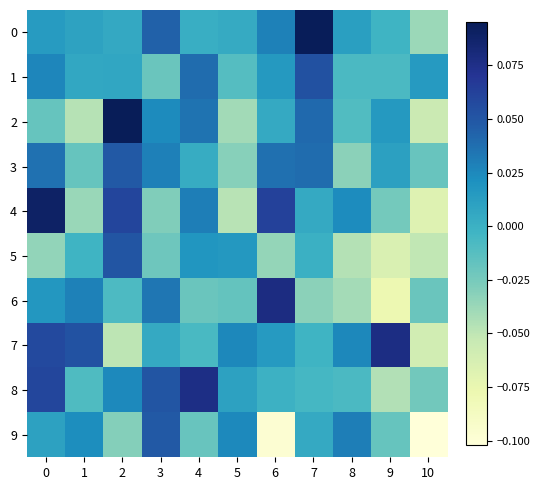

Reading left to right, transcribe all the data shown in this chart.

0: 0=0.0	1=0.0	2=0.0	3=0.0	4=0.0	5=0.0	6=0.0	7=0.1	8=0.0	9=-0.0	10=-0.0
1: 0=0.0	1=0.0	2=0.0	3=-0.0	4=0.0	5=-0.0	6=0.0	7=0.1	8=-0.0	9=-0.0	10=0.0
2: 0=-0.0	1=-0.0	2=0.1	3=0.0	4=0.0	5=-0.0	6=0.0	7=0.0	8=-0.0	9=0.0	10=-0.1
3: 0=0.0	1=-0.0	2=0.0	3=0.0	4=0.0	5=-0.0	6=0.0	7=0.0	8=-0.0	9=0.0	10=-0.0
4: 0=0.1	1=-0.0	2=0.1	3=-0.0	4=0.0	5=-0.0	6=0.1	7=0.0	8=0.0	9=-0.0	10=-0.1
5: 0=-0.0	1=-0.0	2=0.1	3=-0.0	4=0.0	5=0.0	6=-0.0	7=-0.0	8=-0.0	9=-0.1	10=-0.1
6: 0=0.0	1=0.0	2=-0.0	3=0.0	4=-0.0	5=-0.0	6=0.1	7=-0.0	8=-0.0	9=-0.1	10=-0.0
7: 0=0.1	1=0.1	2=-0.0	3=0.0	4=-0.0	5=0.0	6=0.0	7=-0.0	8=0.0	9=0.1	10=-0.1
8: 0=0.1	1=-0.0	2=0.0	3=0.1	4=0.1	5=0.0	6=-0.0	7=-0.0	8=-0.0	9=-0.0	10=-0.0
9: 0=0.0	1=0.0	2=-0.0	3=0.0	4=-0.0	5=0.0	6=-0.1	7=0.0	8=0.0	9=-0.0	10=-0.1